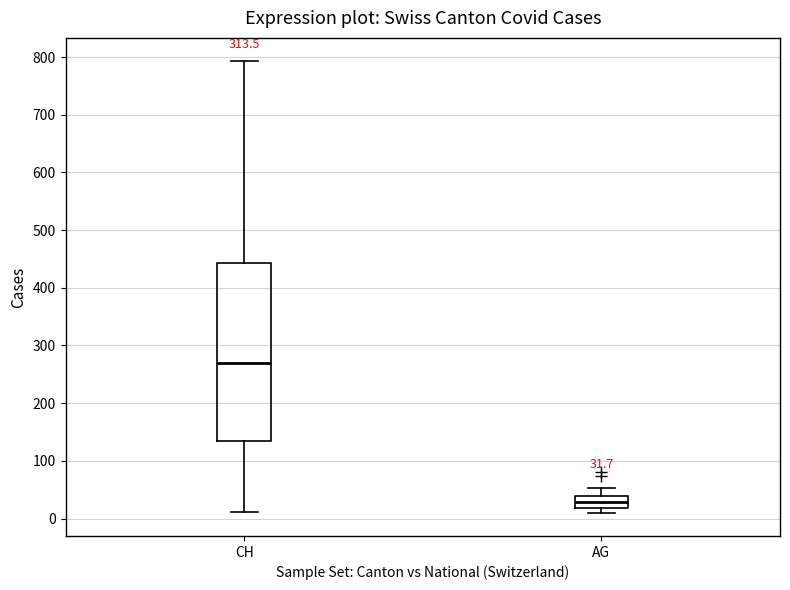

Which box's median line is the lowest?

AG